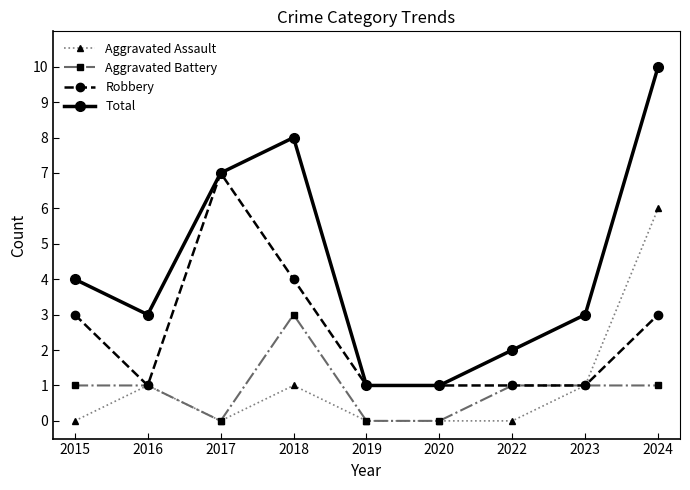

List the series in order of their peak value, lowest first.

Aggravated Battery, Aggravated Assault, Robbery, Total